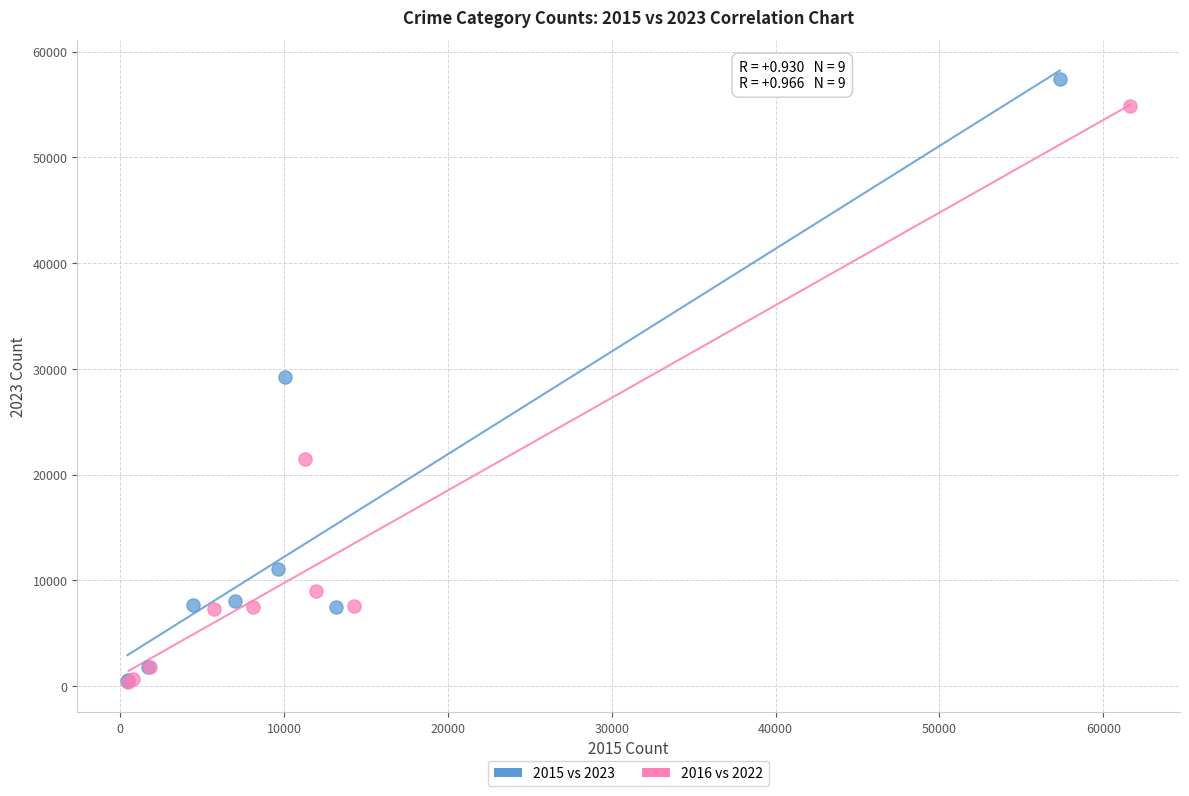

Which series has the widest spread of Y values?

2015 vs 2023